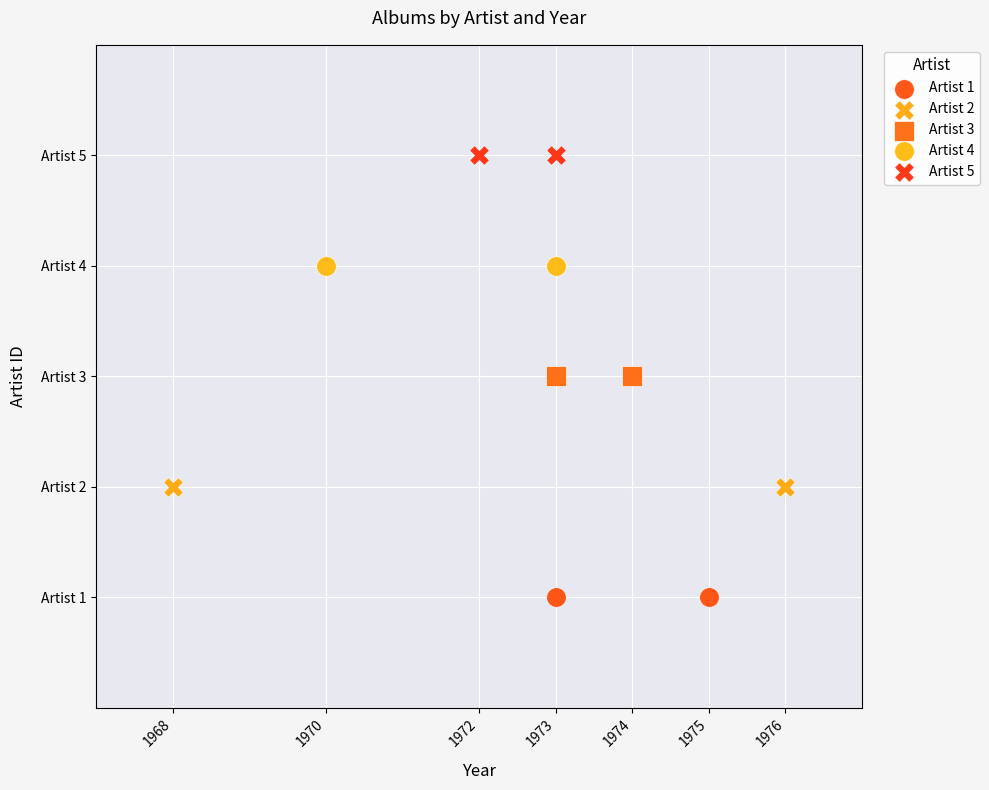

Which series contains the highest Y value?

Artist 5